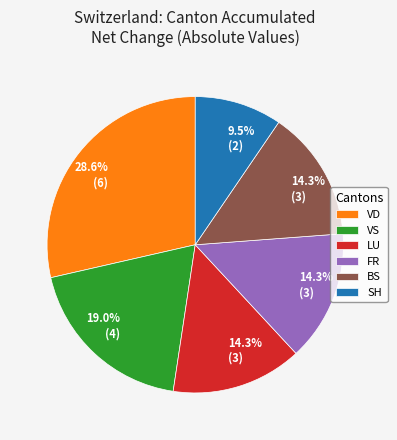

Combined, what portion of the pie is VS and LU?

33.3%